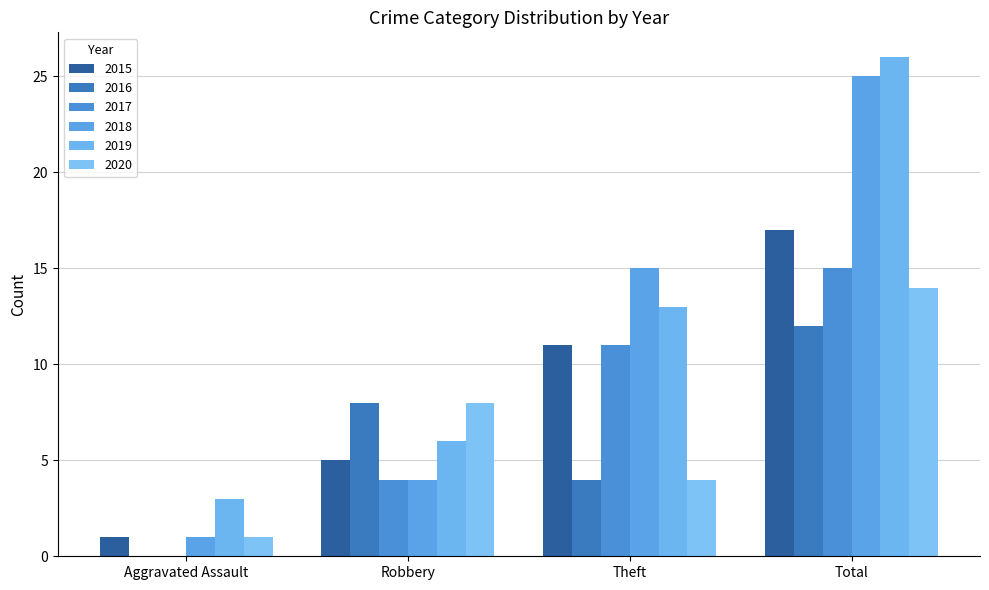

Where is 2017 nearest to the value 7?

Robbery